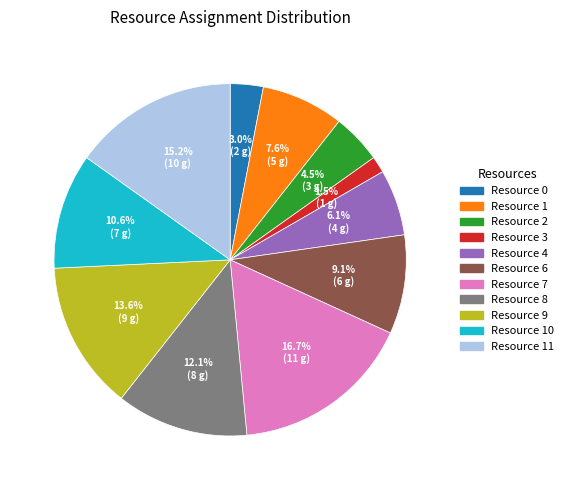

To the nearest percent, what portion does Resource 1 represent?

8%